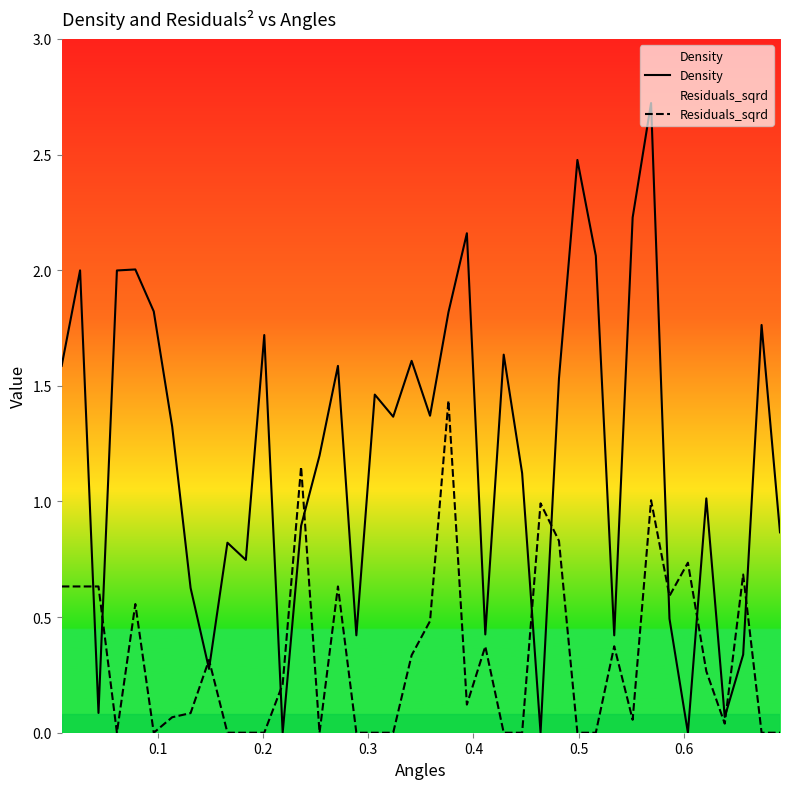

What is the highest value of the Density series?

2.7